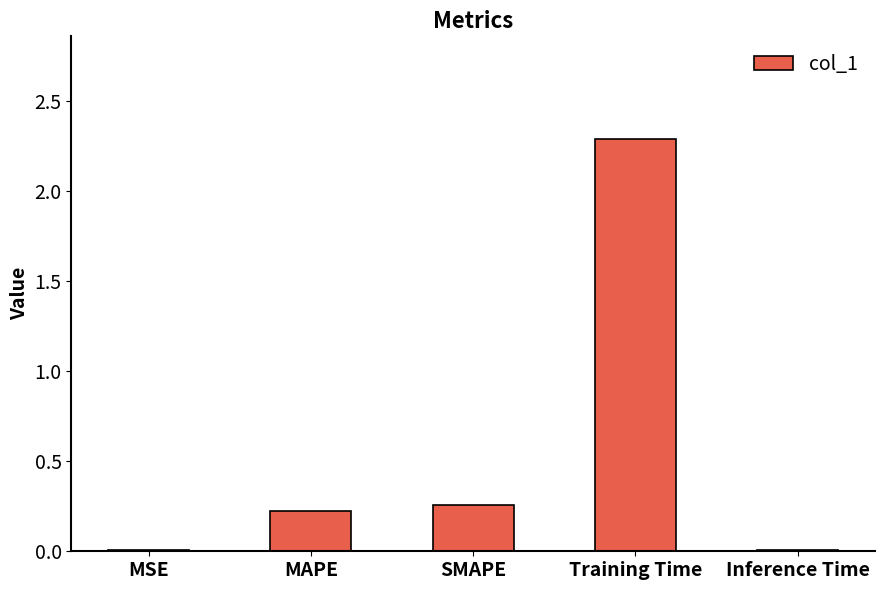

The chart shows a value of 0.2 at MAPE. True or false?

True